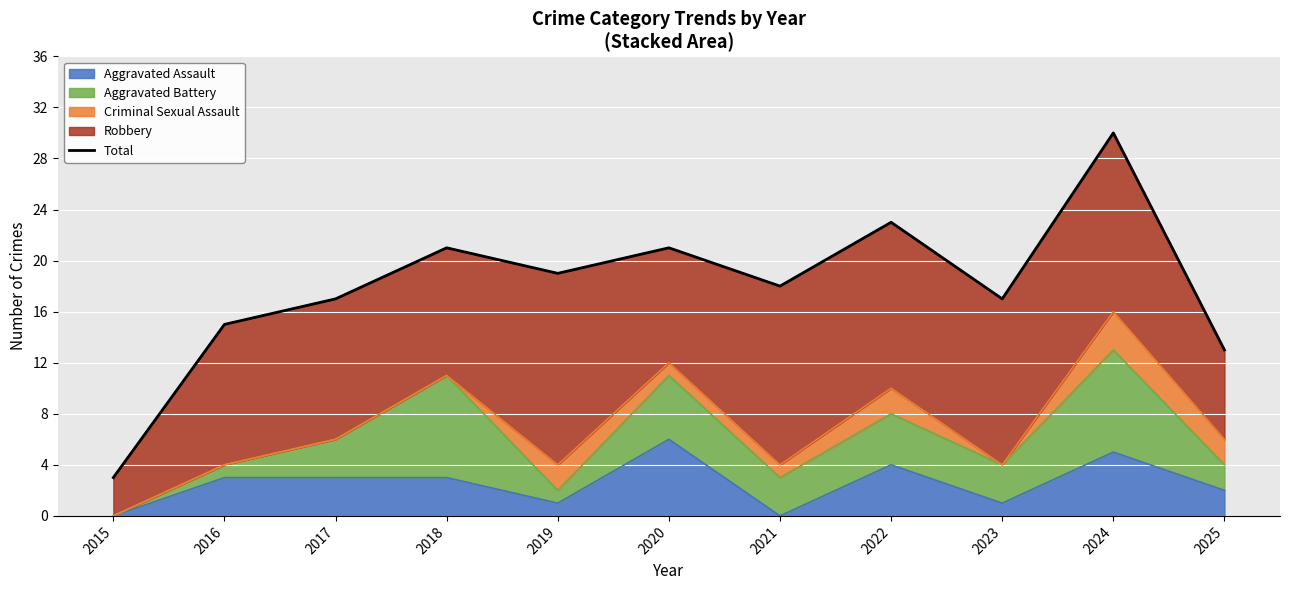

Read the value at 2024, to the nearest 5.

30